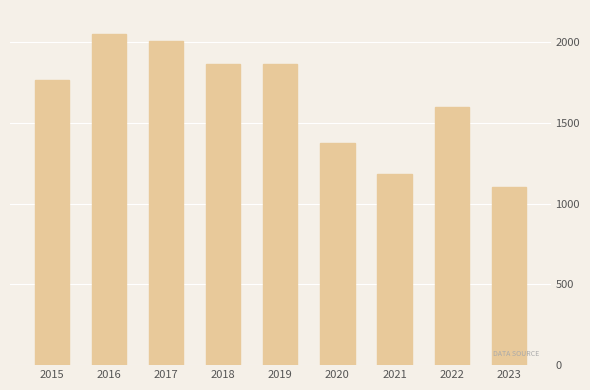

How many data points does each series have?

9